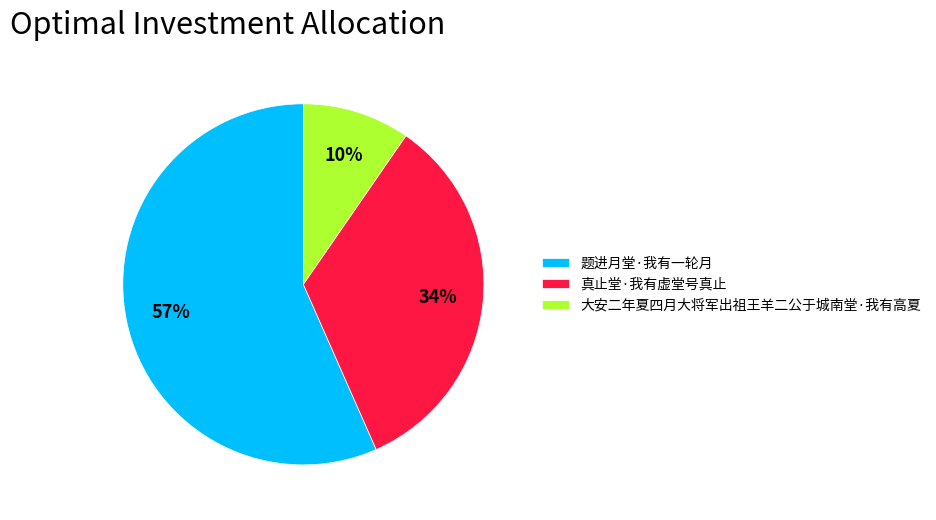

Is it true that 真止堂·我有虚堂号真止 is 27% of the pie?

False